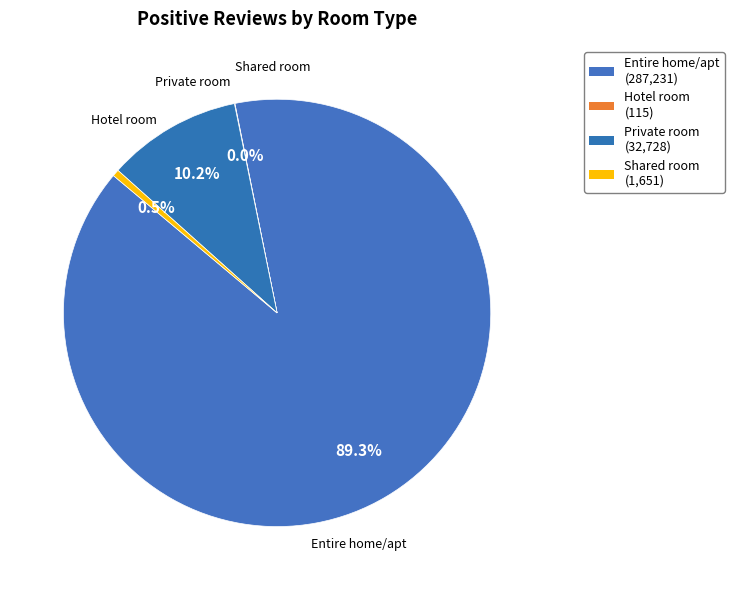

What is the change in value from Entire home/apt to Hotel room?

-287116